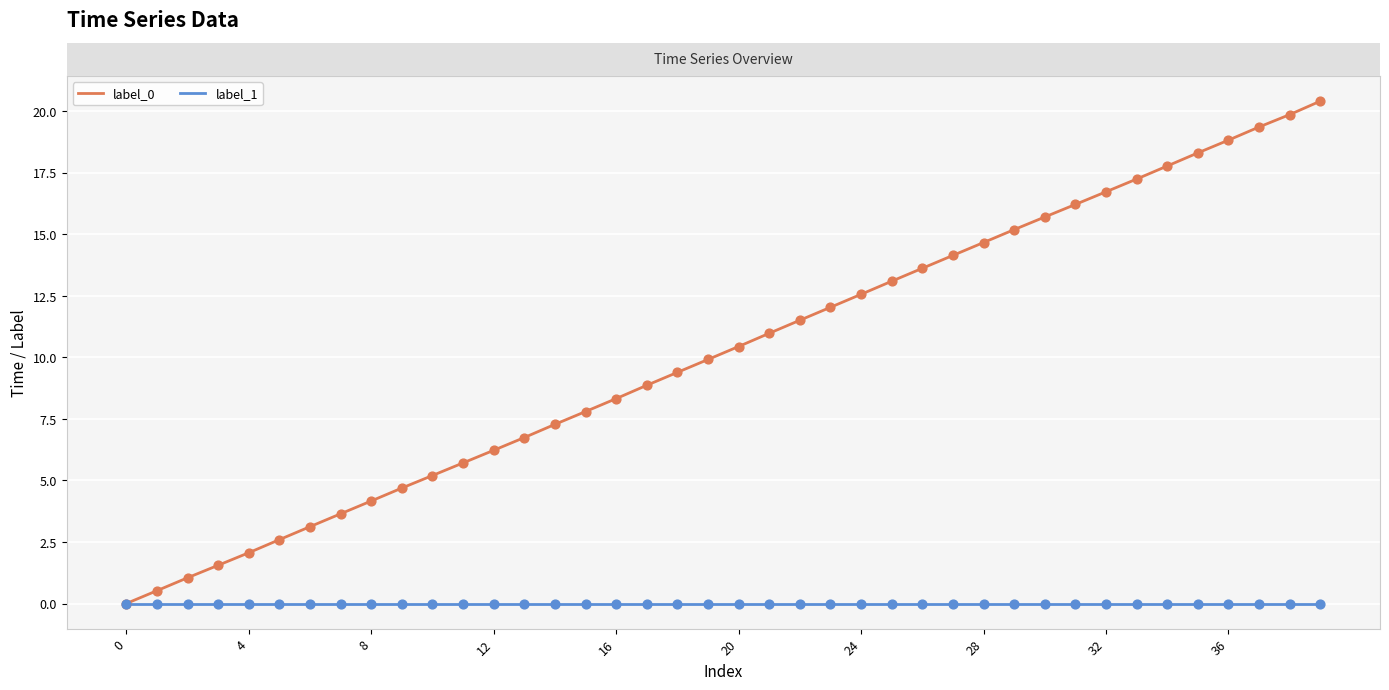

Which series has the largest range (max minus min)?

label_0